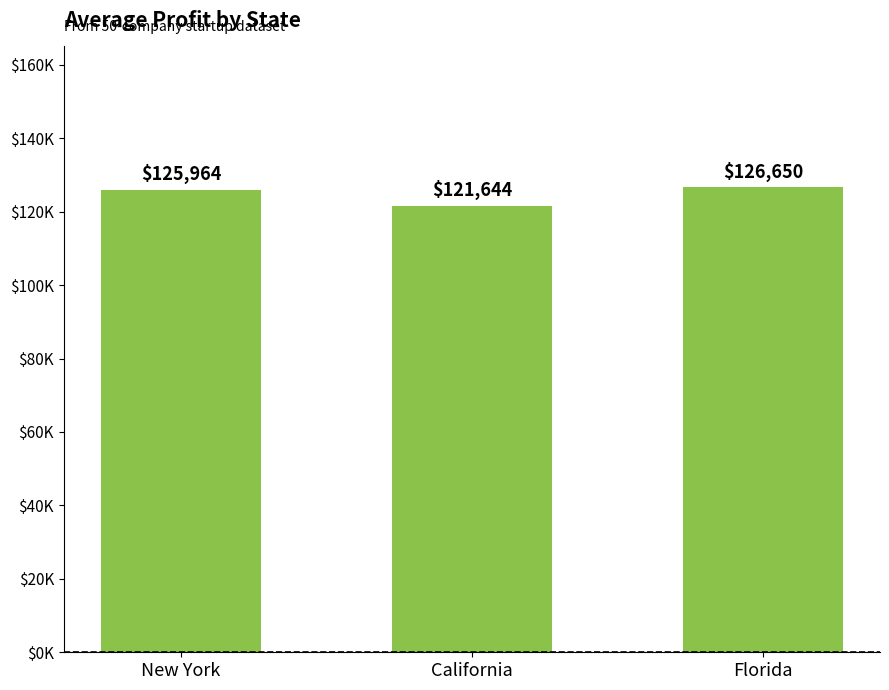

What is the sum of all values?

374258.1